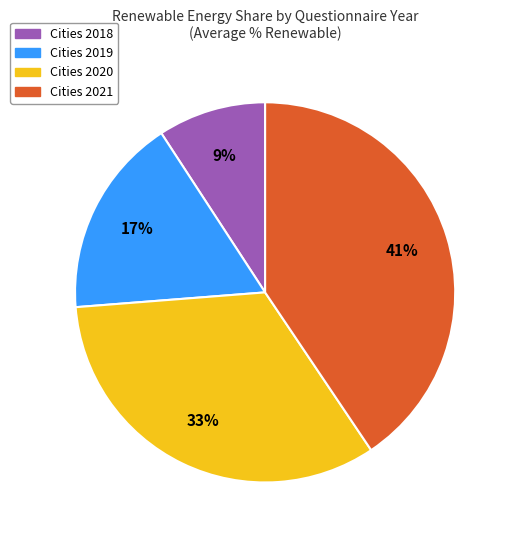

To the nearest percent, what is the average slice percentage?

25%